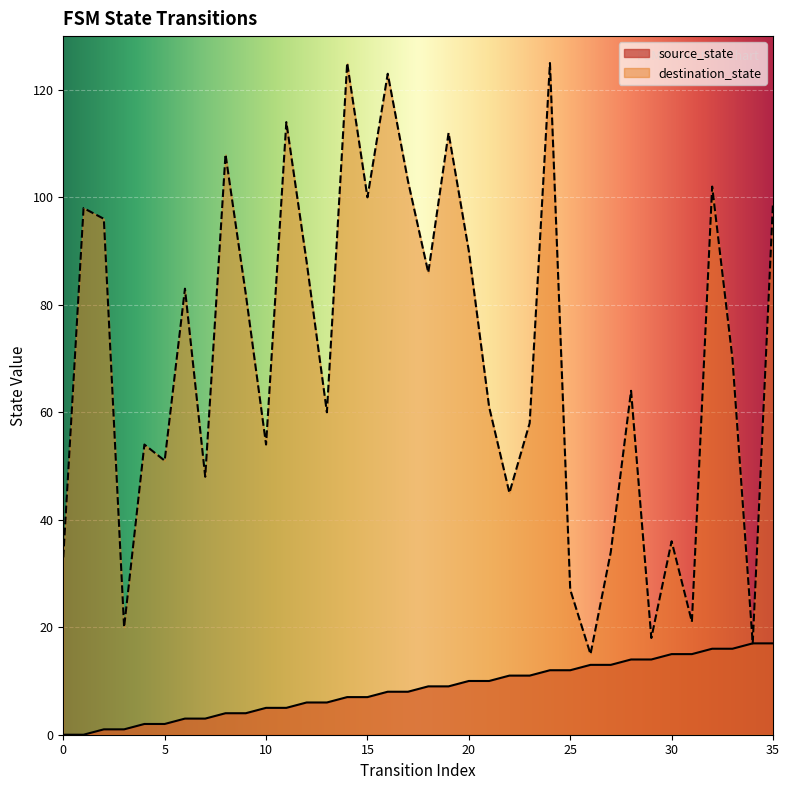

Is it true that source_state equals 2 at 4?

True